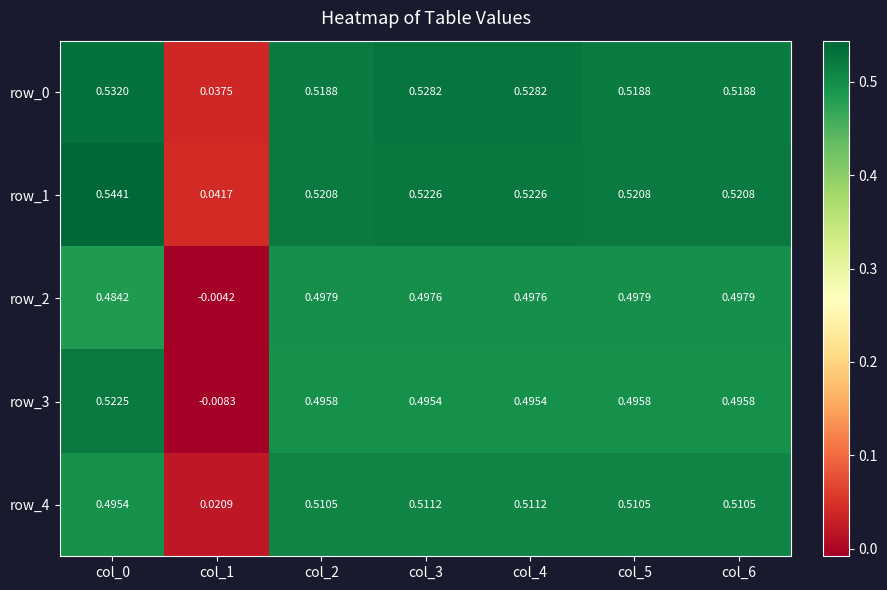

Which series changed the most between col_1 and col_6?

row_3